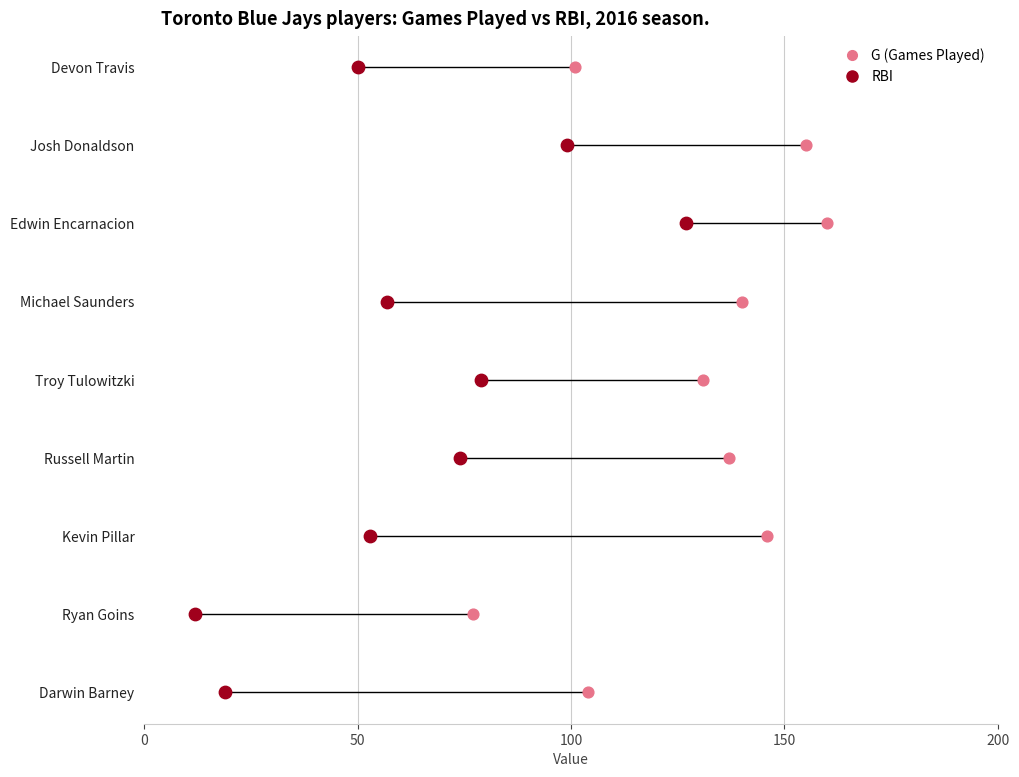

What are all the series names shown in the legend?

G (Games Played), RBI